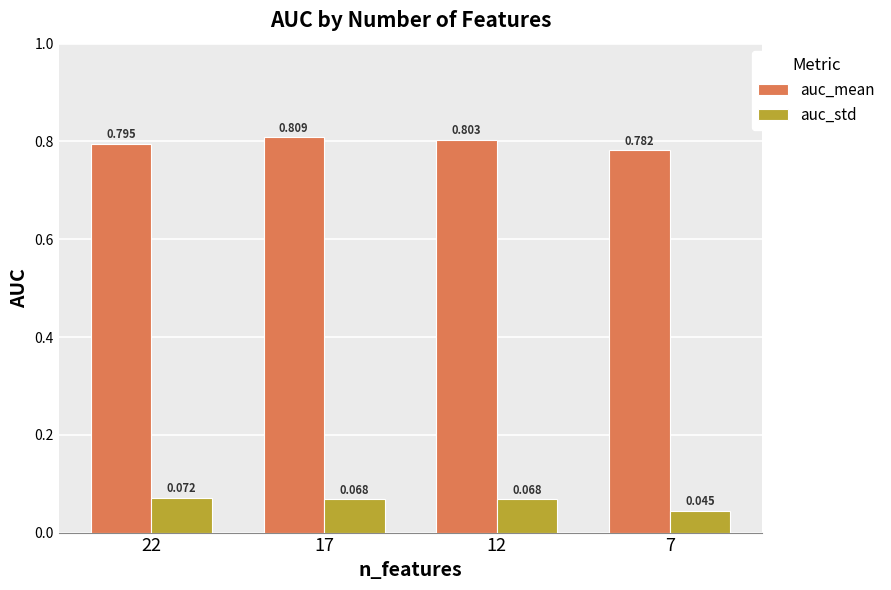

Does the chart contain stacked bars?

No